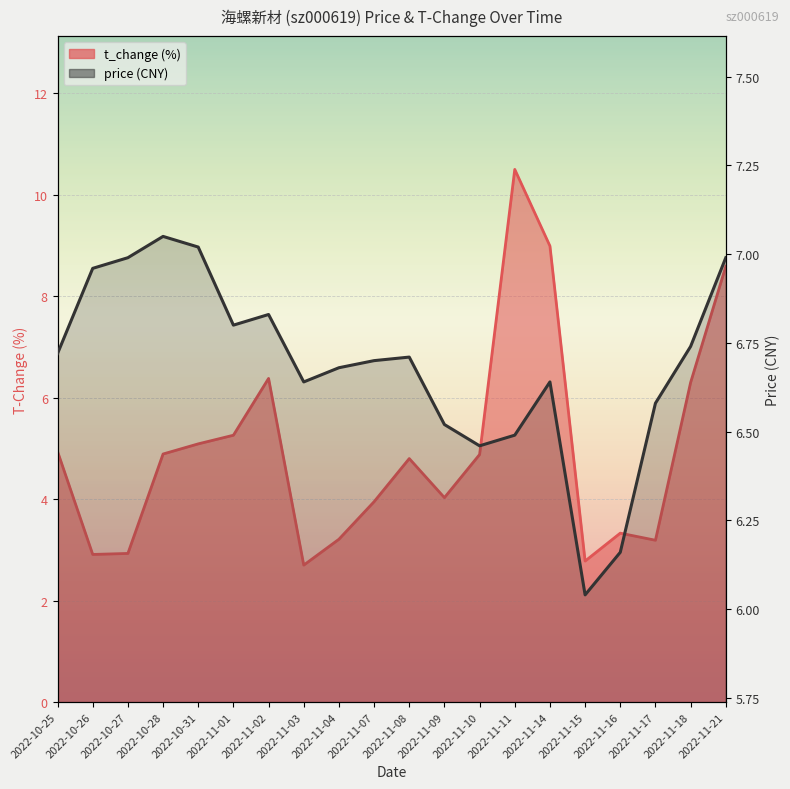

Reading left to right, list all the values displayed in this chart.

price: 2022-10-25=6.7	2022-10-26=7.0	2022-10-27=7.0	2022-10-28=7.0	2022-10-31=7.0	2022-11-01=6.8	2022-11-02=6.8	2022-11-03=6.6	2022-11-04=6.7	2022-11-07=6.7	2022-11-08=6.7	2022-11-09=6.5	2022-11-10=6.5	2022-11-11=6.5	2022-11-14=6.6	2022-11-15=6.0	2022-11-16=6.2	2022-11-17=6.6	2022-11-18=6.7	2022-11-21=7.0
t_change: 2022-10-25=4.9	2022-10-26=2.9	2022-10-27=2.9	2022-10-28=4.9	2022-10-31=5.1	2022-11-01=5.3	2022-11-02=6.4	2022-11-03=2.7	2022-11-04=3.2	2022-11-07=4.0	2022-11-08=4.8	2022-11-09=4.0	2022-11-10=4.9	2022-11-11=10.5	2022-11-14=9.0	2022-11-15=2.8	2022-11-16=3.3	2022-11-17=3.2	2022-11-18=6.3	2022-11-21=8.6